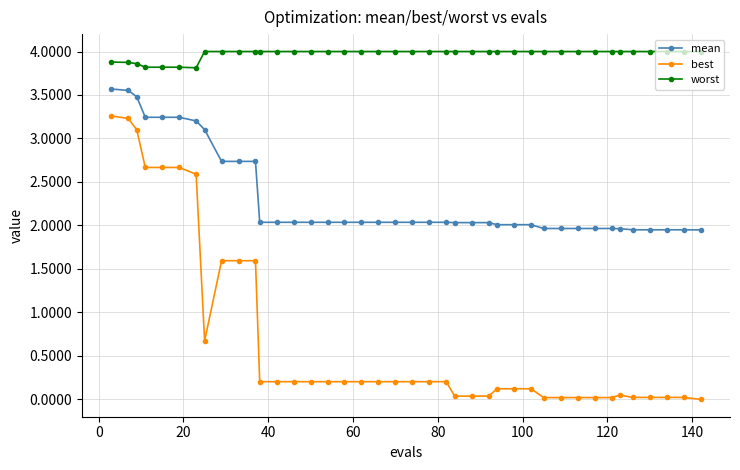

What are all the series names shown in the legend?

mean, best, worst